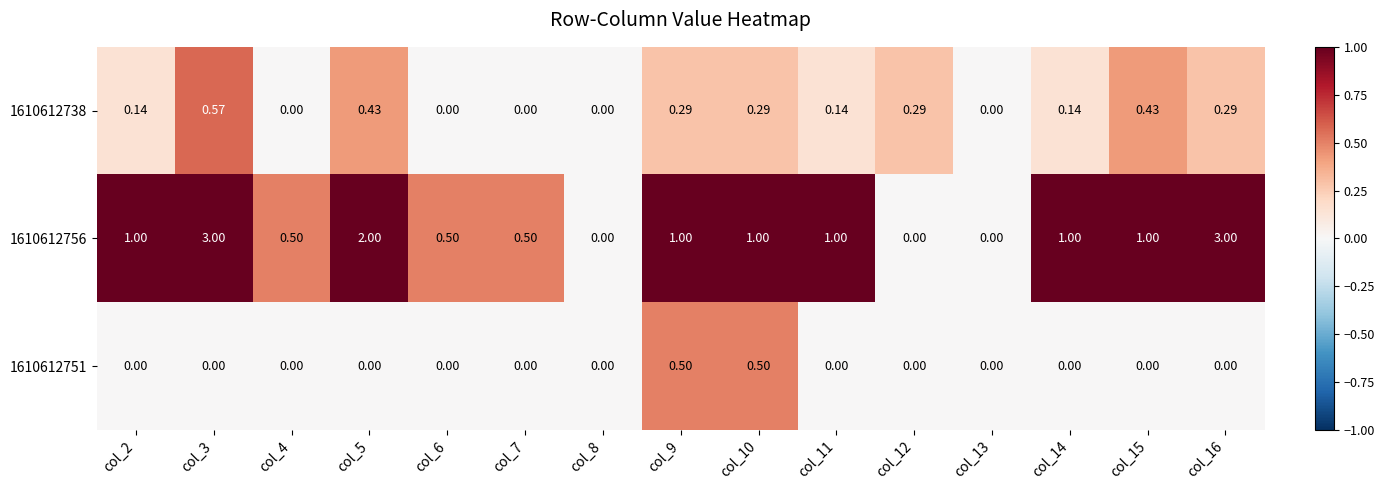

Which series has the widest spread of values?

1610612756